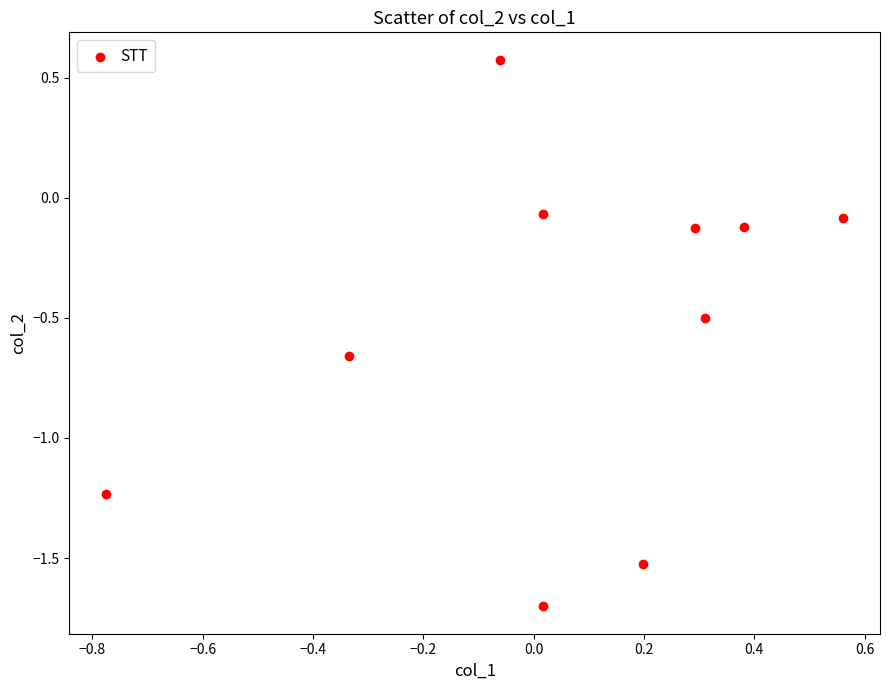

What is the average Y value?

-0.5